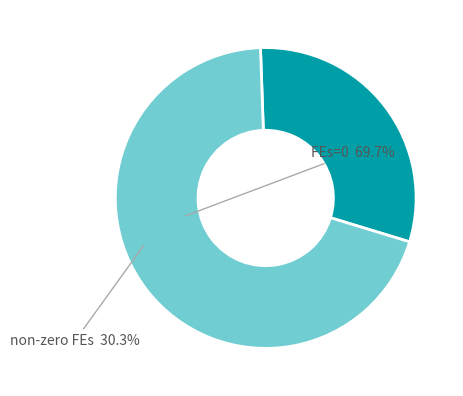

Is there any slice that represents more than half of the pie?

Yes